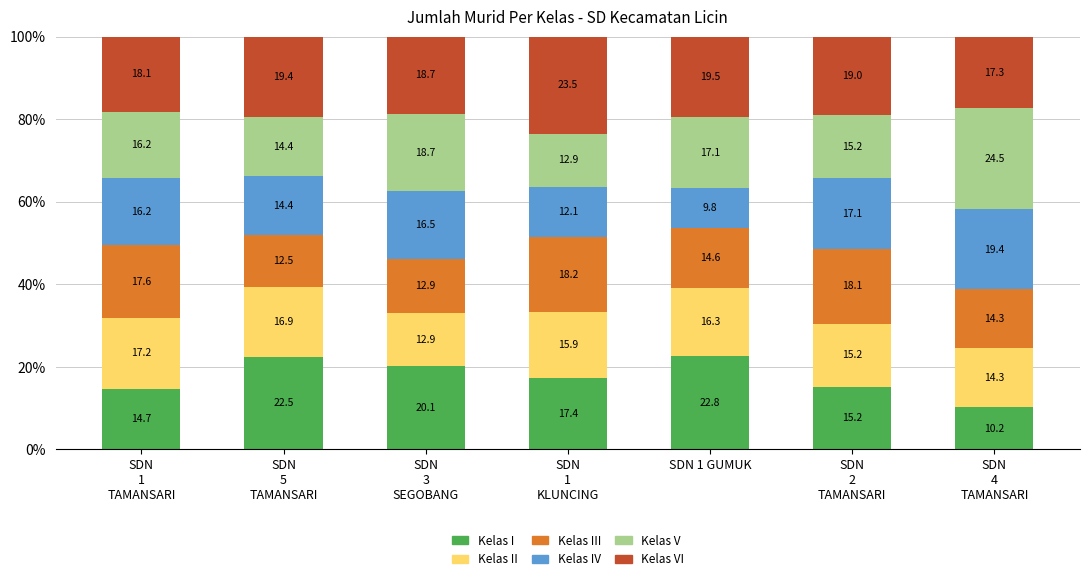

What are all the series names shown in the legend?

Kelas I, Kelas II, Kelas III, Kelas IV, Kelas V, Kelas VI